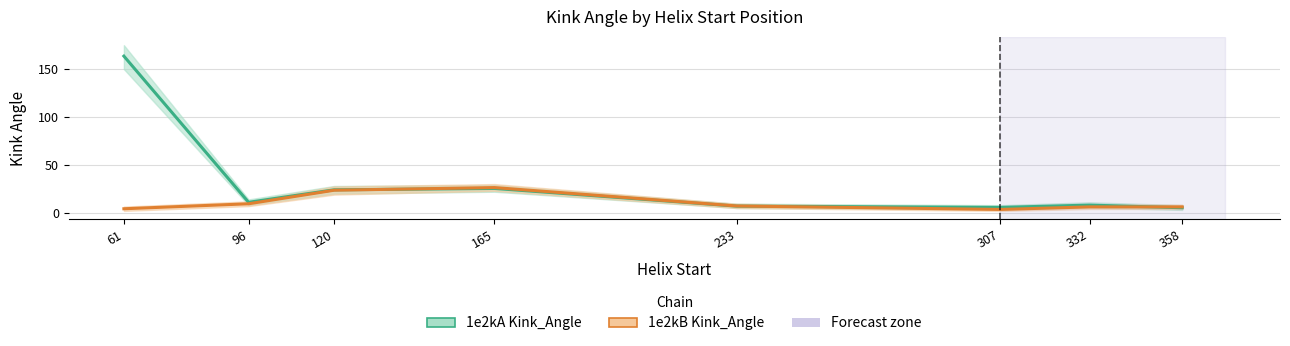

True or false: 1e2kB Kink_Angle has a value of 31.3 at 120.

False